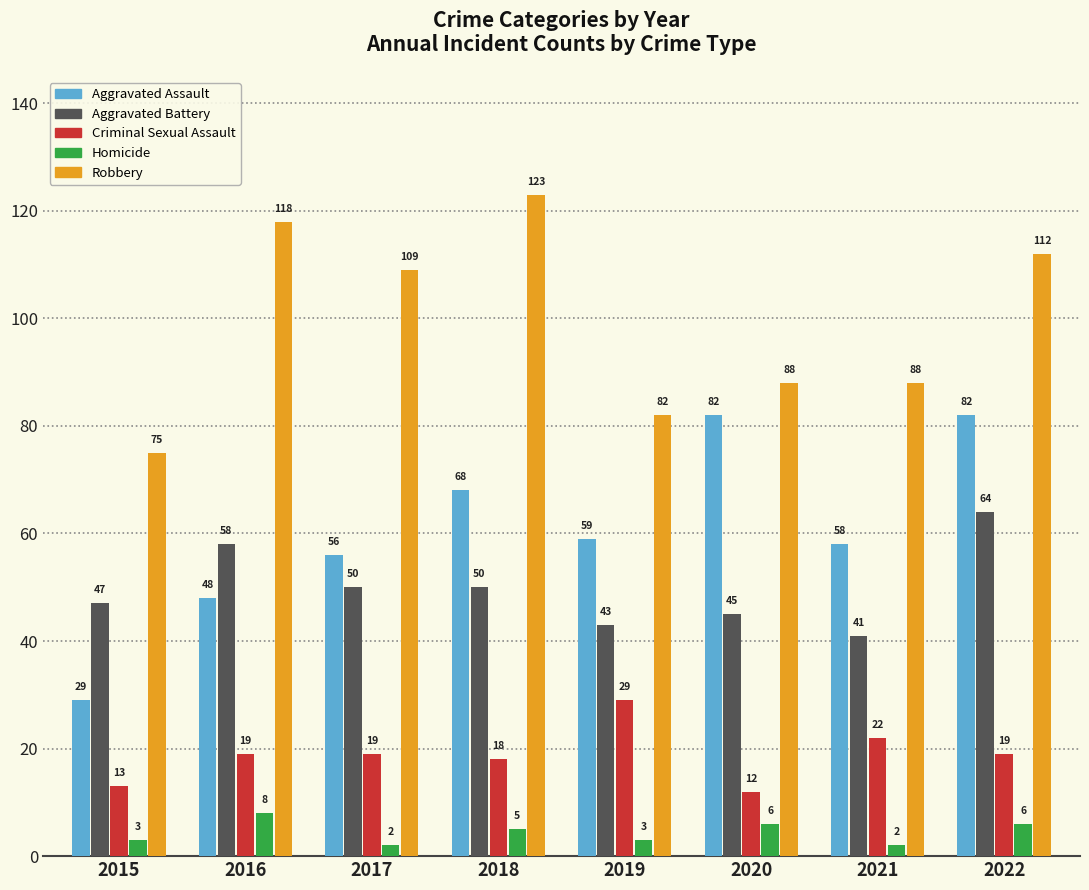

What is the highest value of the Aggravated Assault series?

82